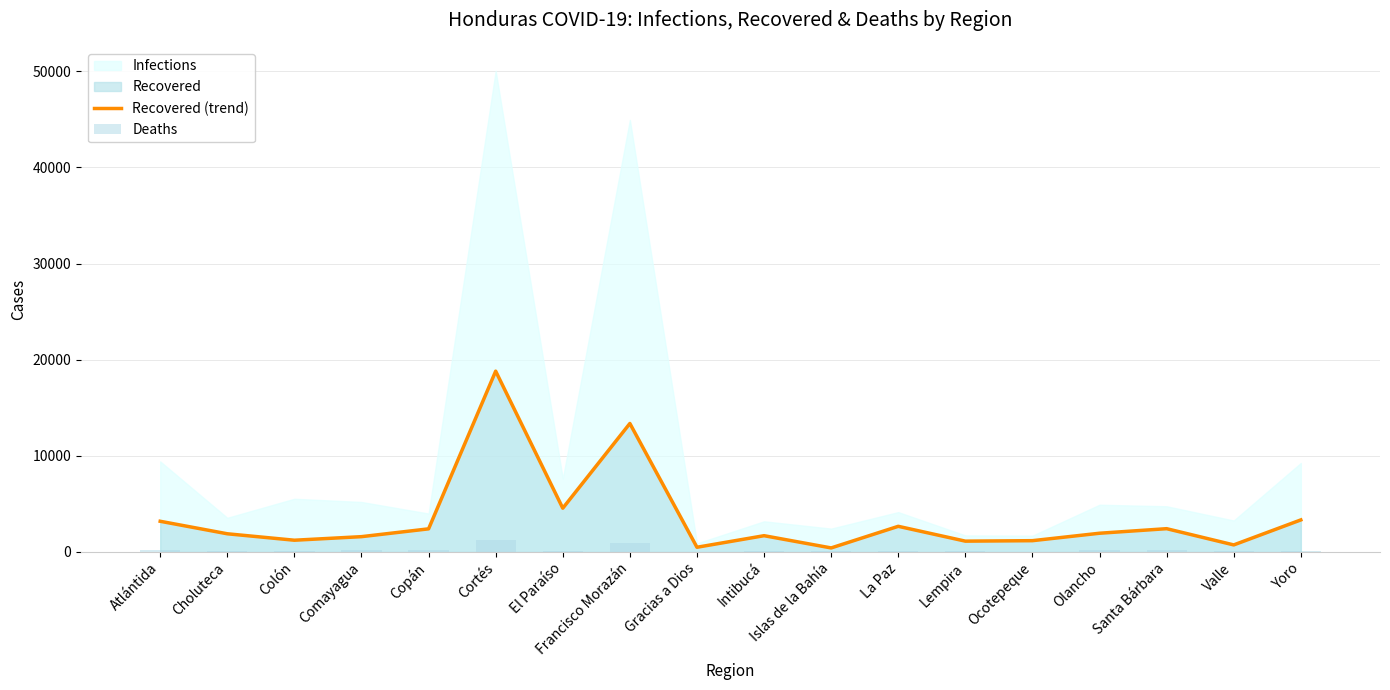

How many values in the Deaths series exceed 127?

8